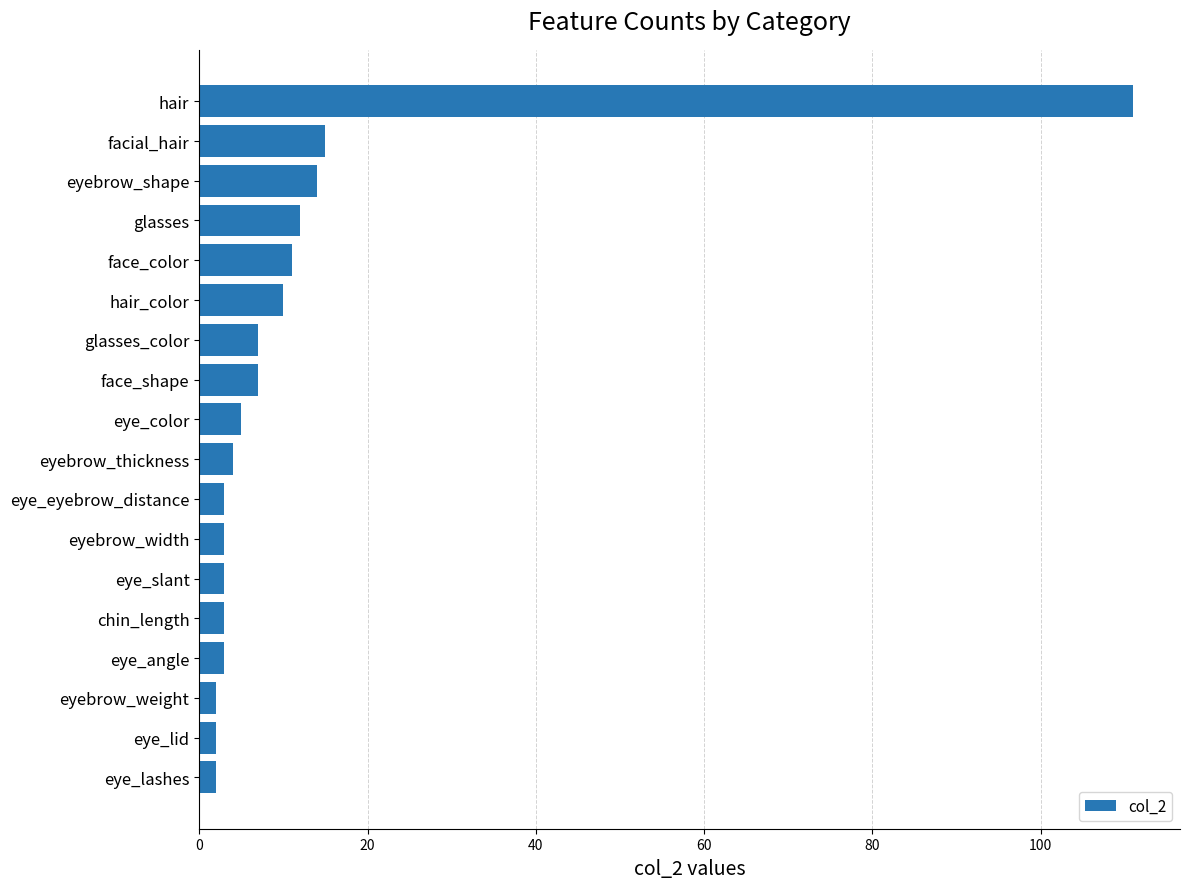

Which category has the highest value across all series?

hair